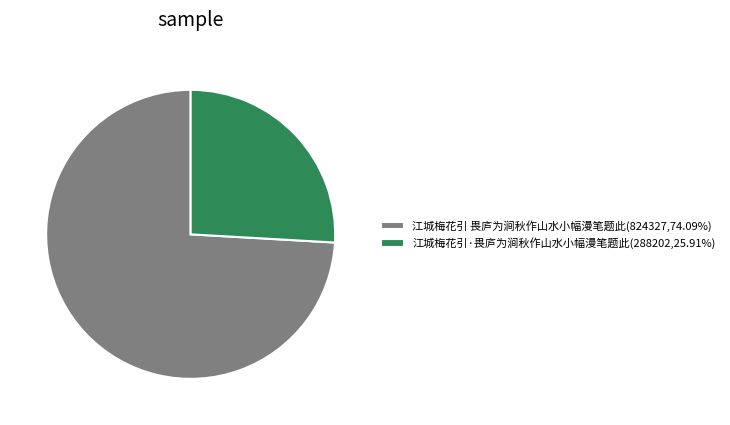

The 江城梅花引 畏庐为涧秋作山水小幅漫笔题此 slice represents 74% of the pie. True or false?

True